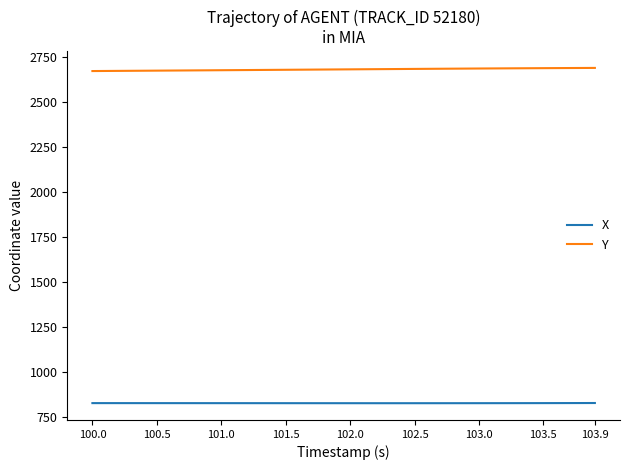

List the series in order of their overall mean, lowest first.

X, Y